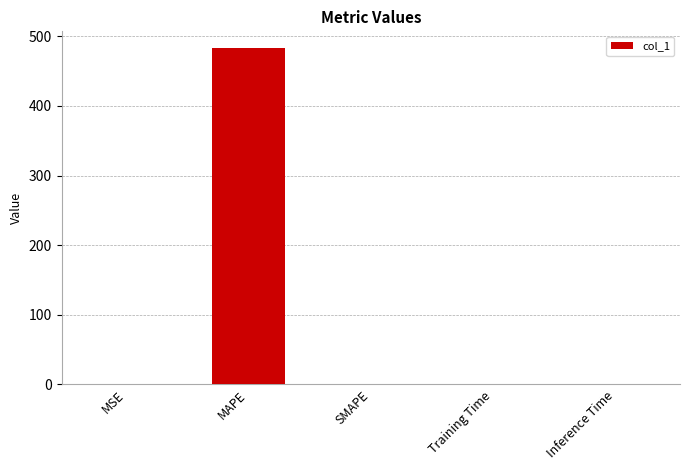

Which has a higher value, MAPE or Training Time?

MAPE